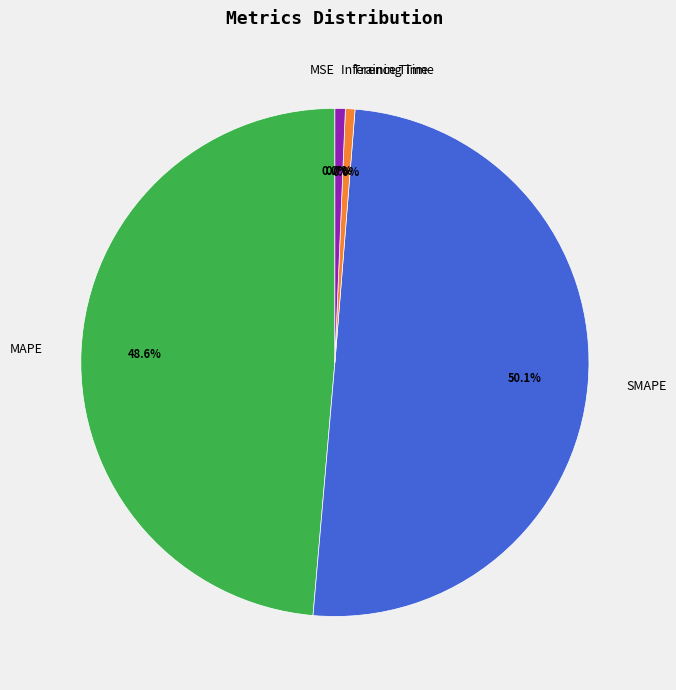

What portion of the pie excludes SMAPE?

49.9%